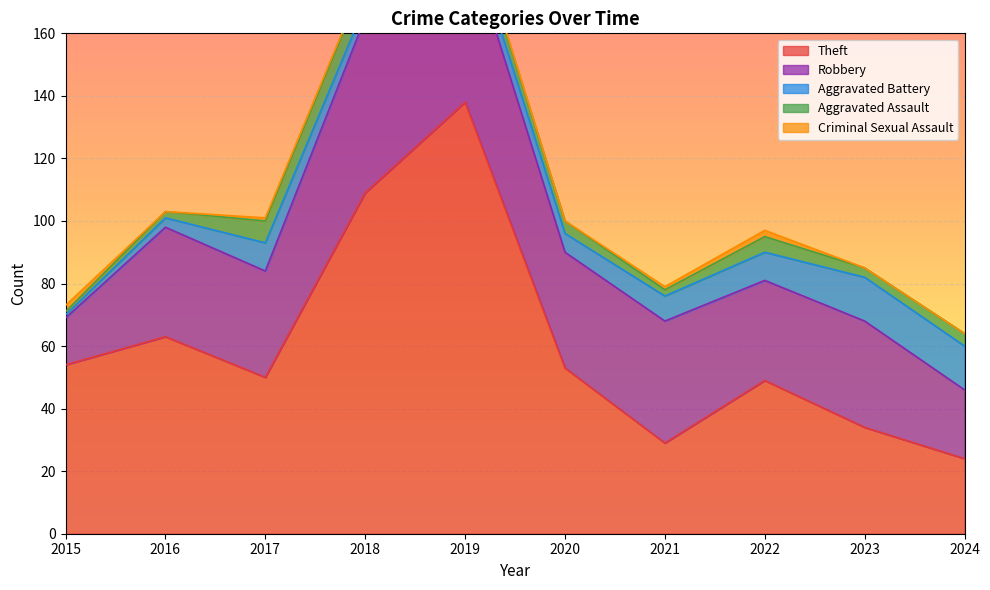

Which category has the lowest value in the Theft series?

2024